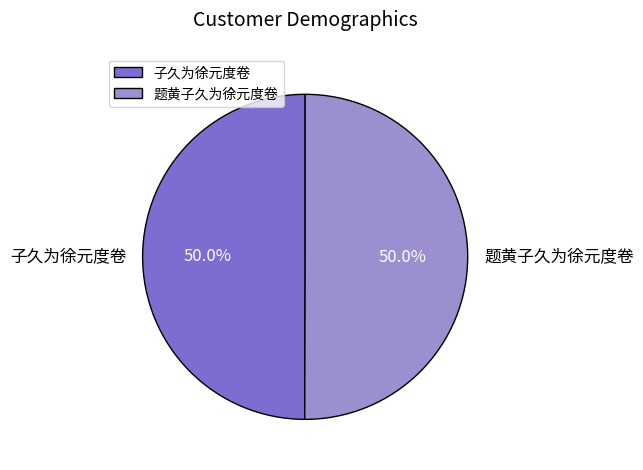

True or false: 题黄子久为徐元度卷 accounts for 39% of the total.

False